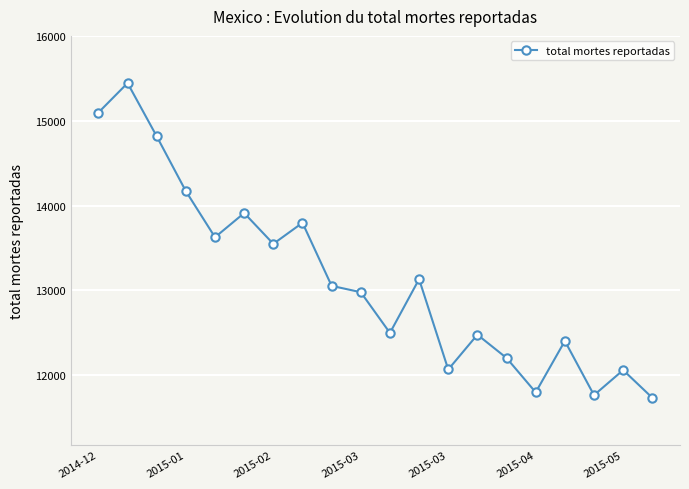

What is the sum of all values?

262595